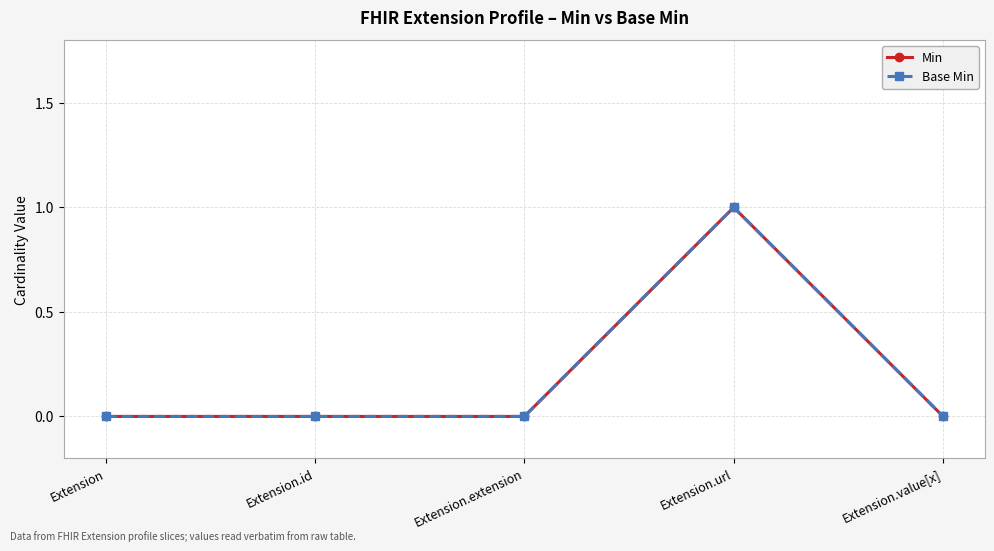

At which label is Min closest to 0?

Extension